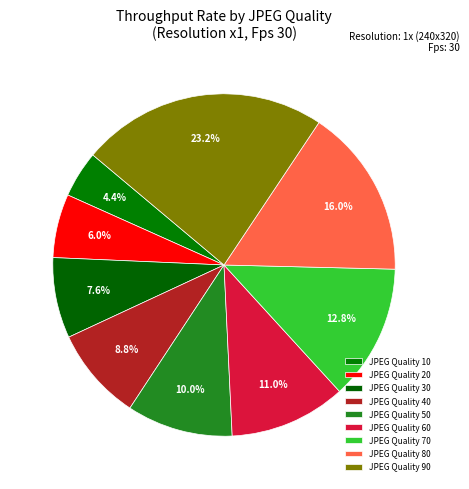

Count the number of slices in the pie.

9